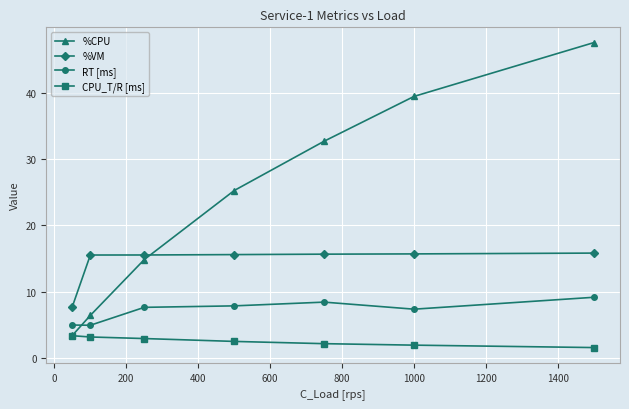

True or false: RT [ms] and CPU_T/R [ms] intersect in this chart.

False